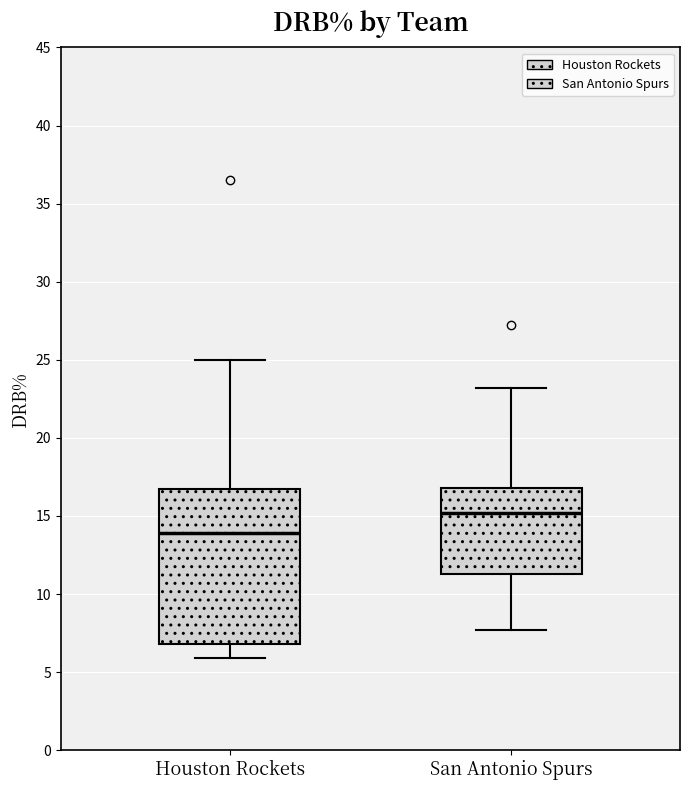

Reading left to right, transcribe this box plot: for each box, give where its median line is, the range the box spans, and where its two whiskers end, as read against the y-axis. The values are not printed on the chart, so give them approximately, as read against the axis.

Houston Rockets: median 14.0, box 7.0 to 16.5, whiskers 6.0 to 25.0
San Antonio Spurs: median 15.0, box 11.5 to 17.0, whiskers 7.5 to 23.0